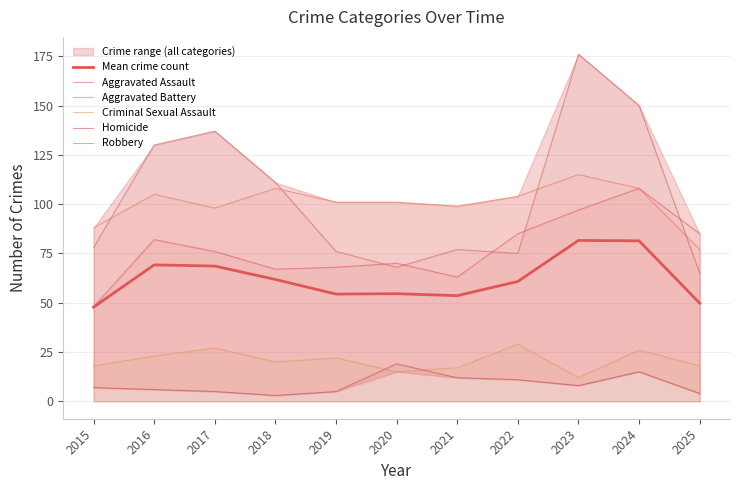

What is the difference between the maximum and minimum values in the Mean crime count series?

33.8